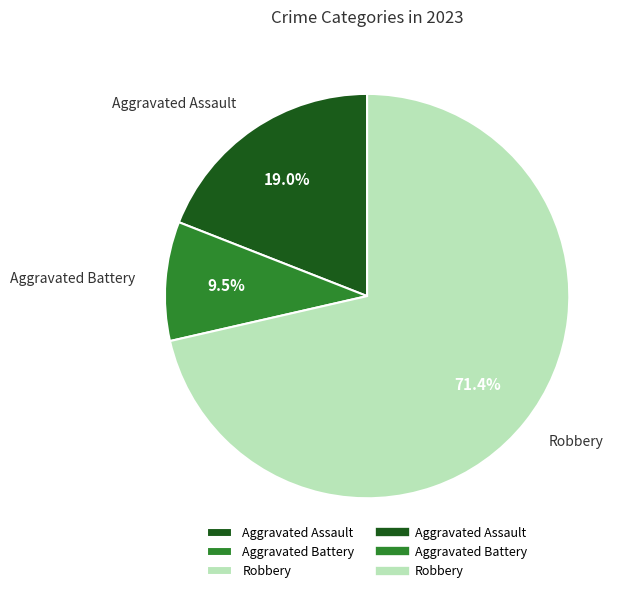

Combined, what portion of the pie is Aggravated Assault and Robbery?

90.5%